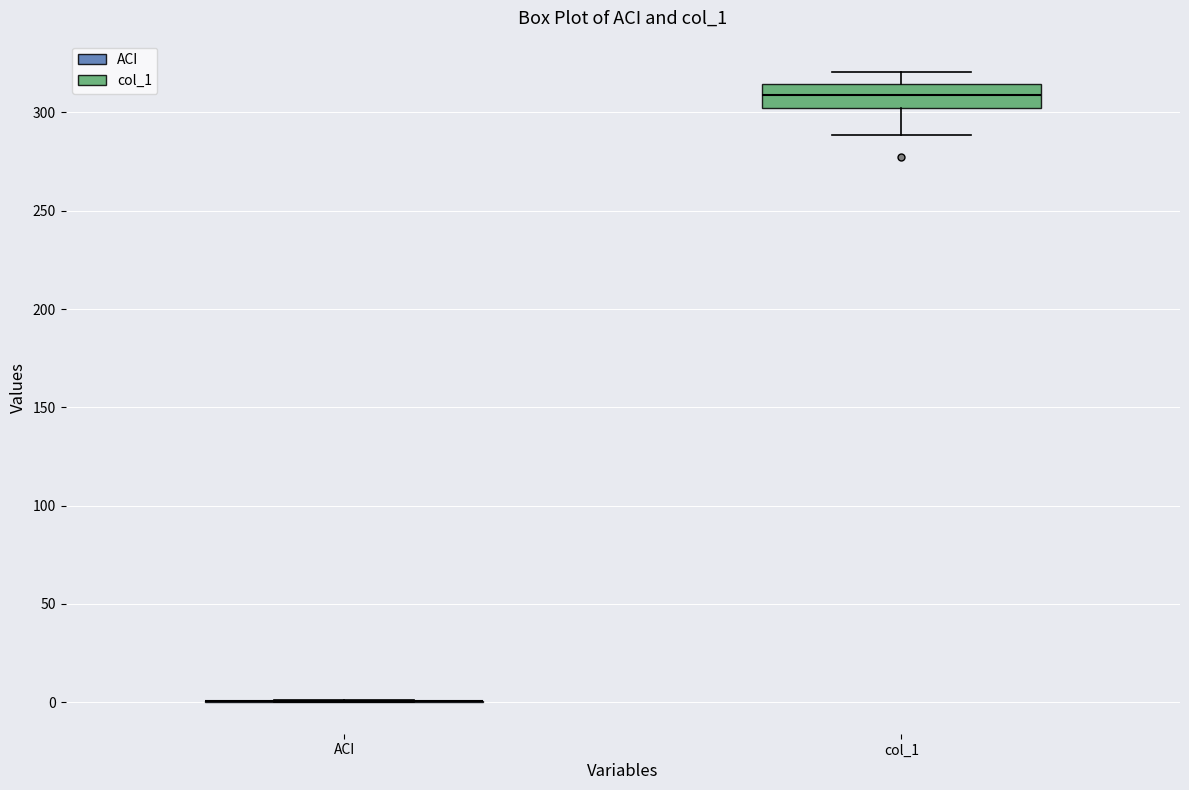

Which box is the tallest, from its lower edge to its upper edge?

col_1